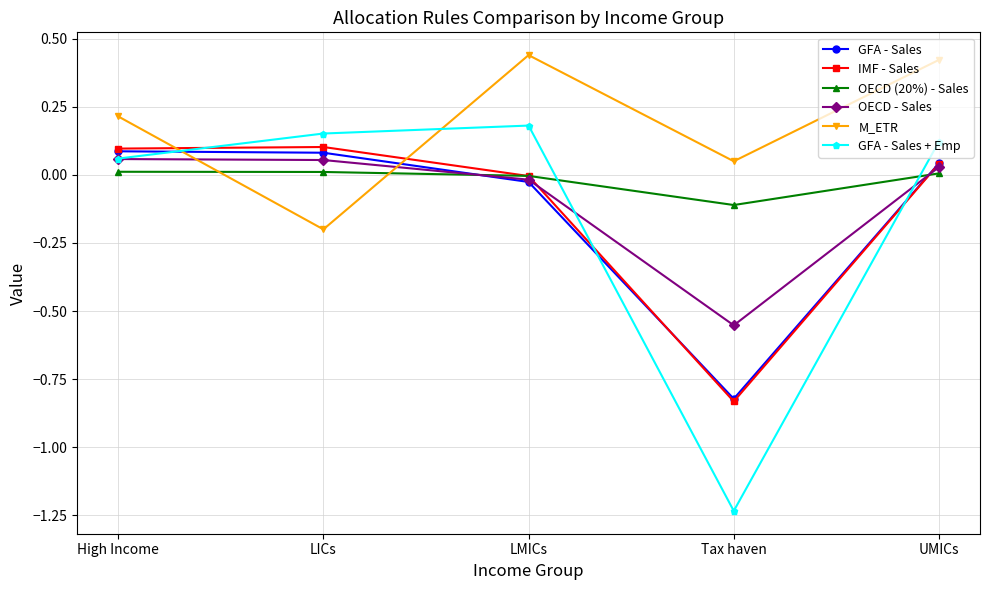

What is the label of the 4th point from the right?

LICs